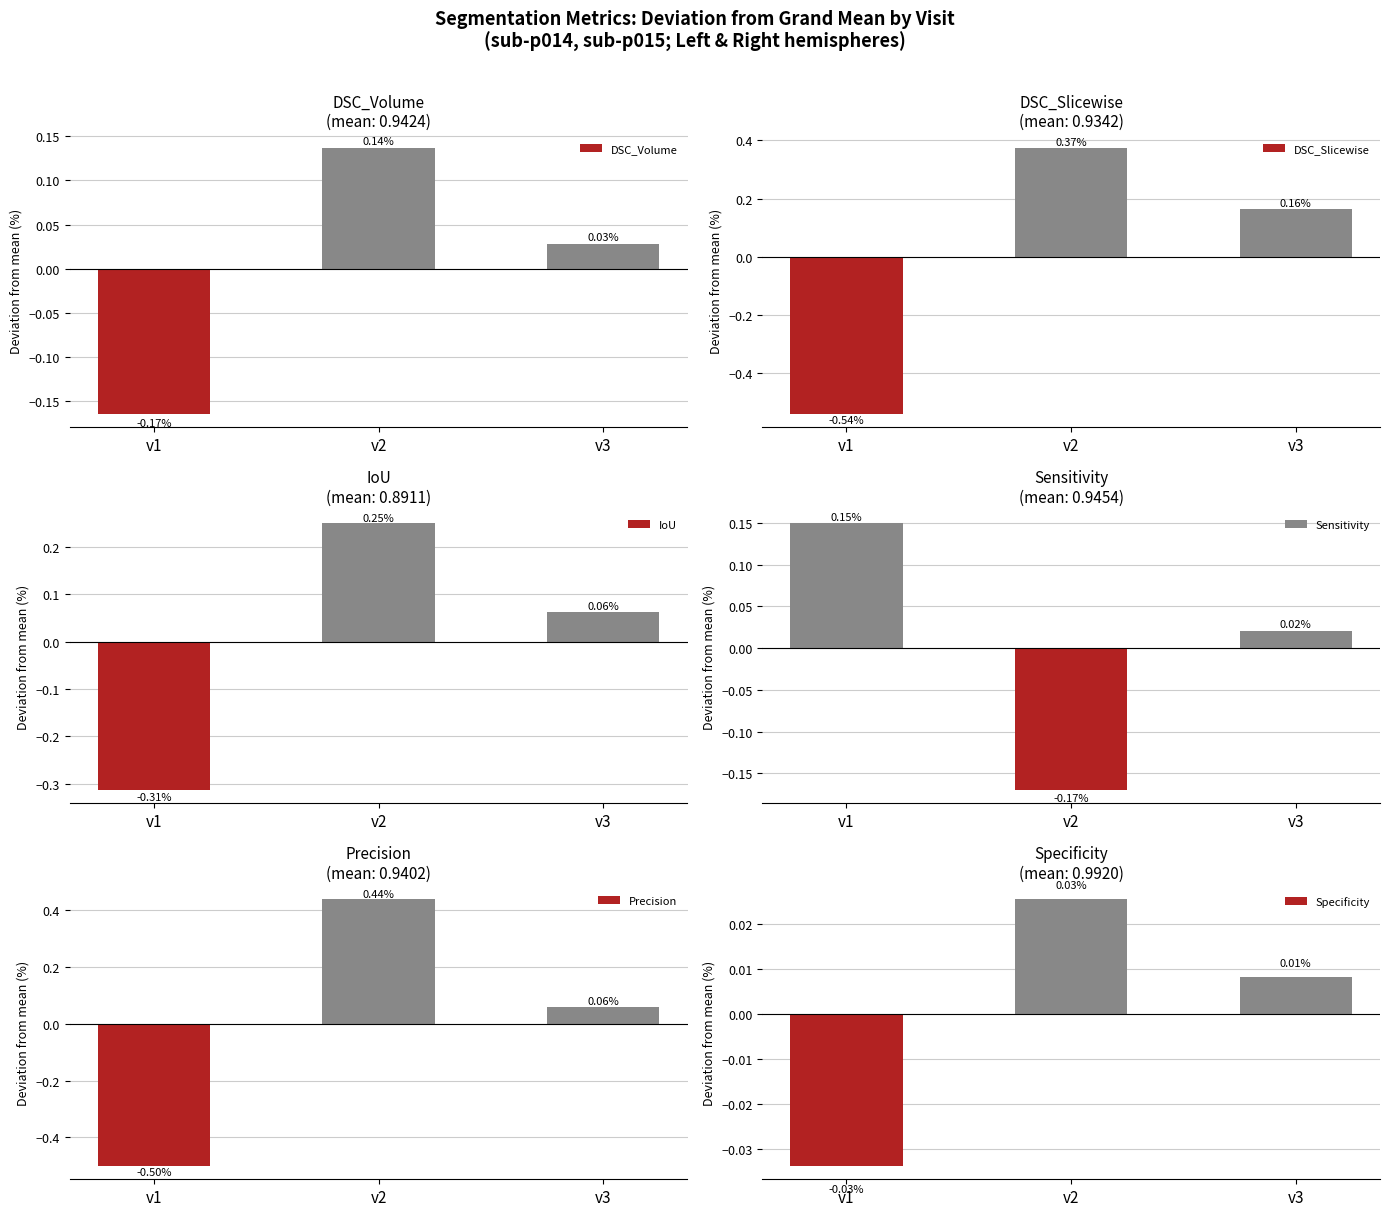

At which label does IoU reach its peak?

v2